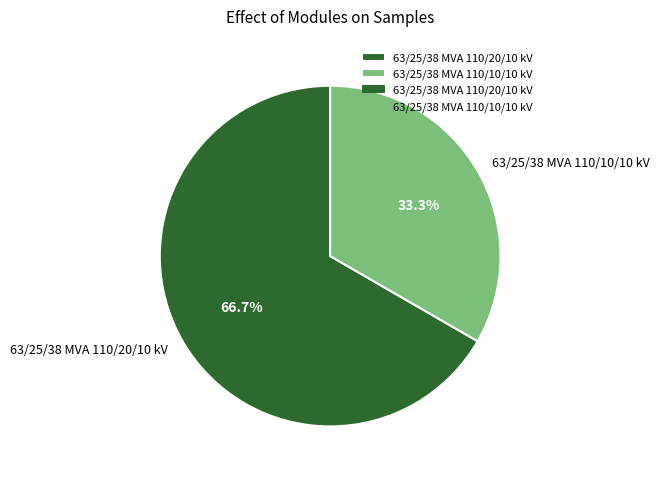

Is 63/25/38 MVA 110/10/10 kV the majority of the pie?

No